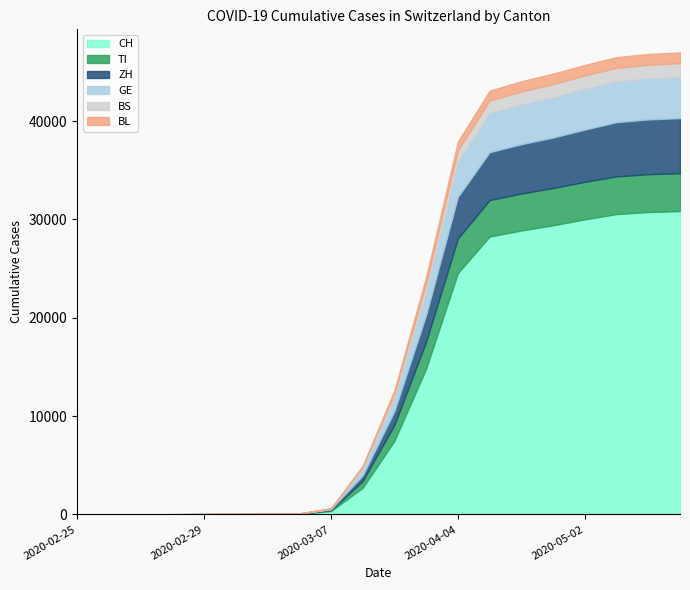

The value of GE at 2020-02-29 is 5. True or false?

False